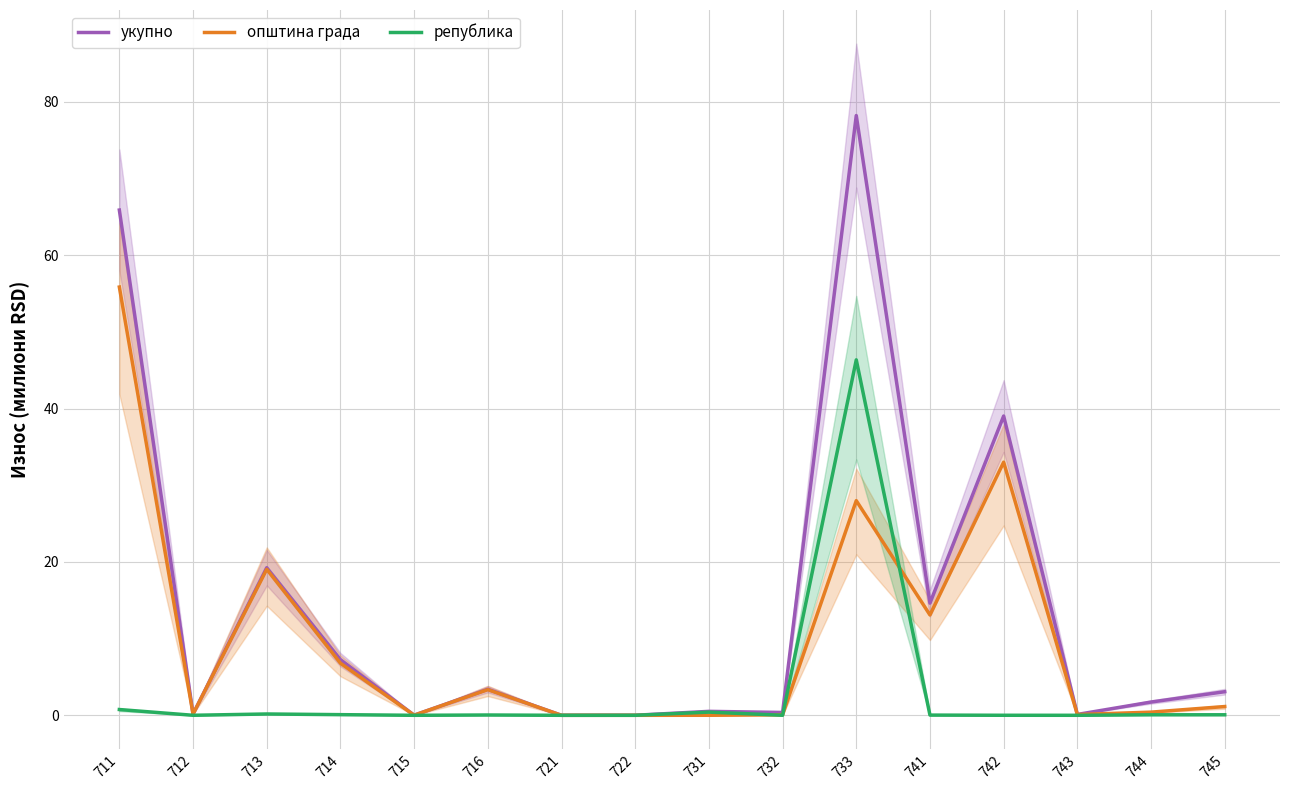

How many interior local valleys does the општина града series have?

5